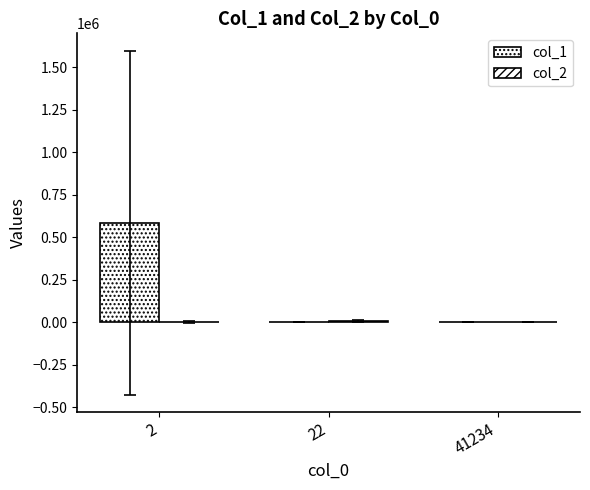

What is the sum of the col_2 values at 41234 and 22?

6242.0